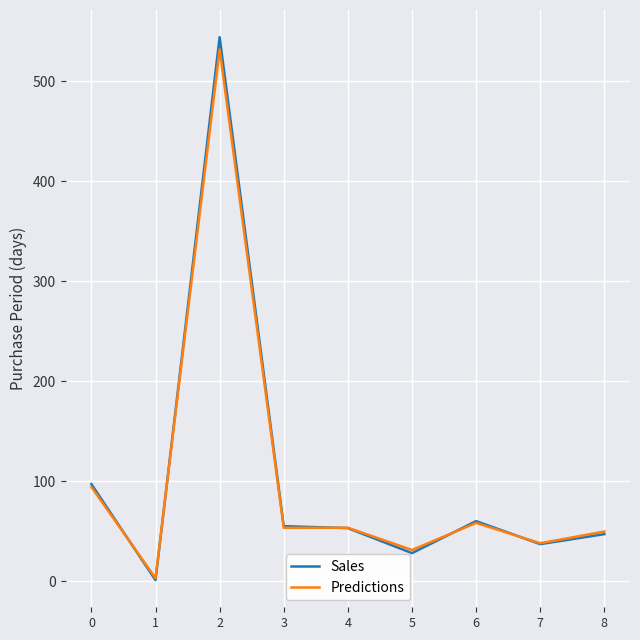

The Sales series shows 22.9 at 0. True or false?

False